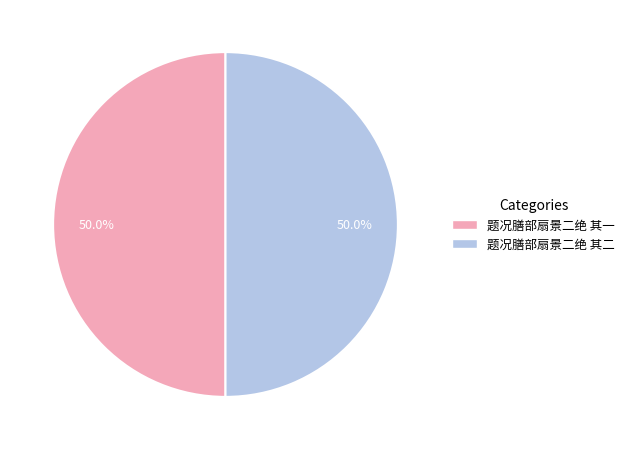

How many segments does this pie chart have?

2